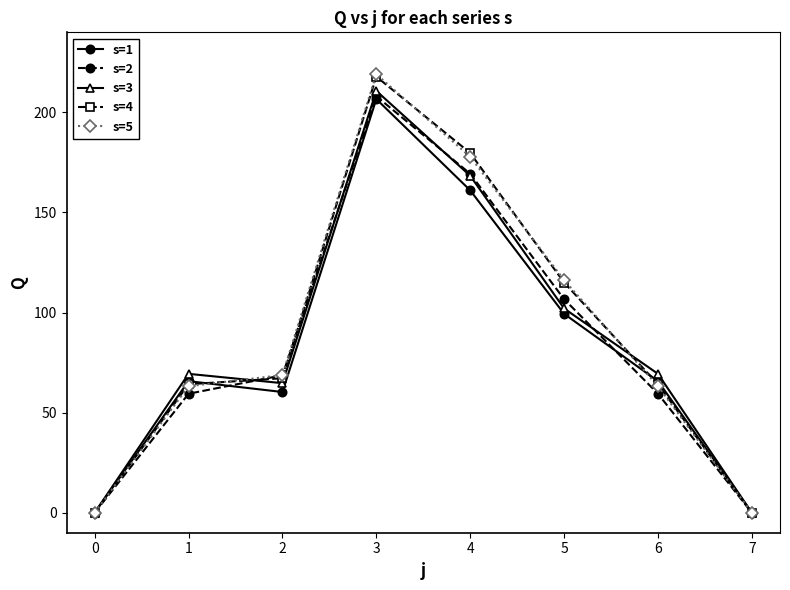

What is the value of the s=2 point at the 7th from the left?

59.4